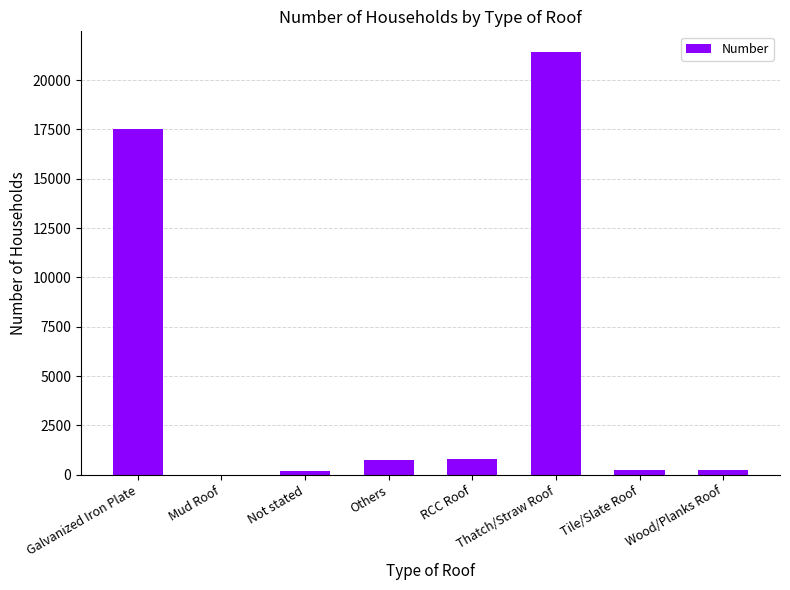

Where is the data nearest to the value 10702?

Galvanized Iron Plate